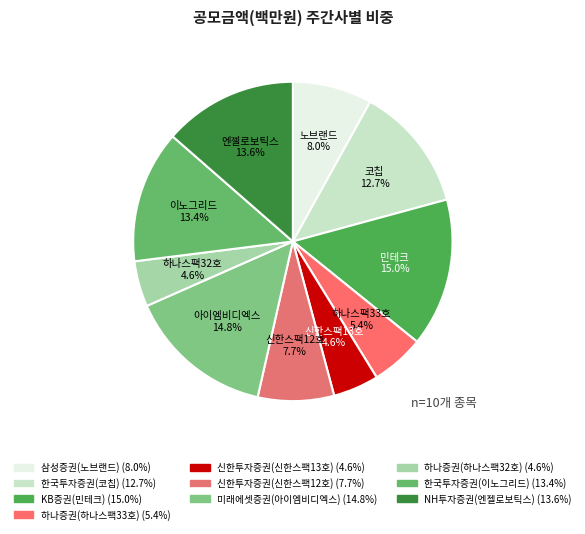

To the nearest percent, what is the combined percentage of KB증권(민테크) and 신한투자증권(신한스팩12호)?

23%